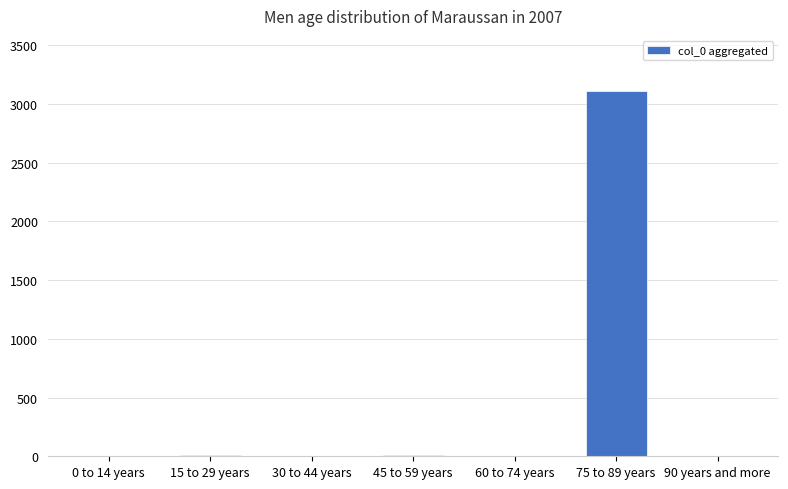

What is the sum of all values?

3139